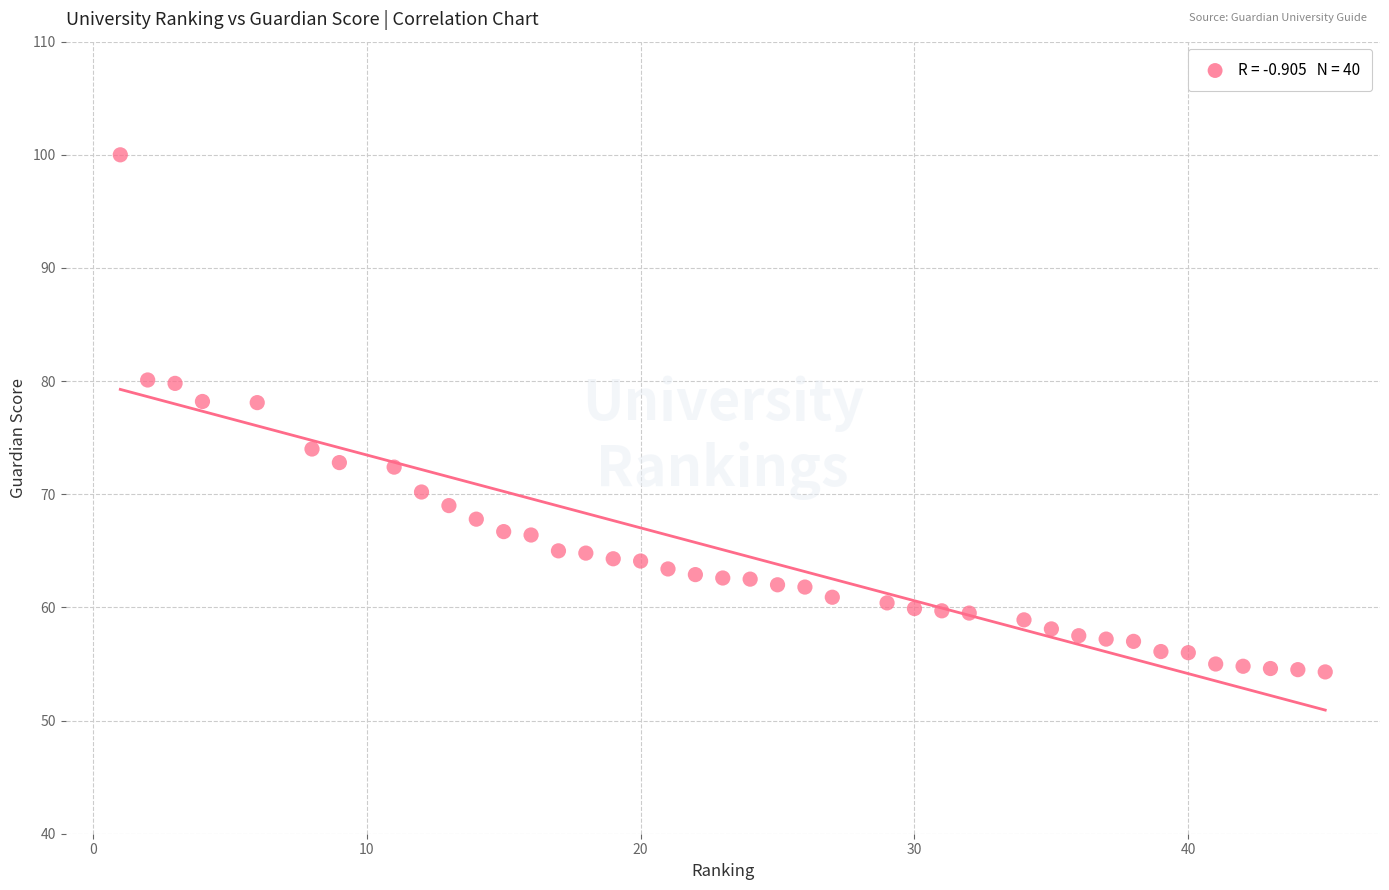

What is the range of Y values (max minus min)?

45.7